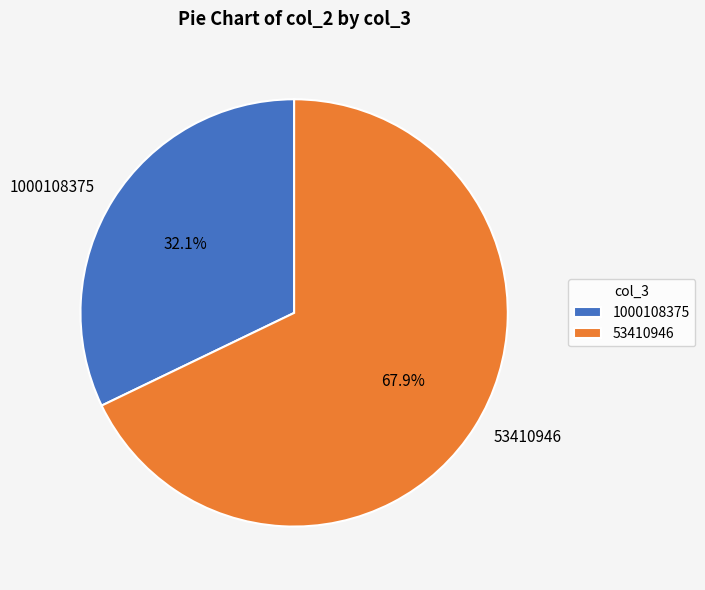

To the nearest percent, what is the combined percentage of 53410946 and 1000108375?

100%